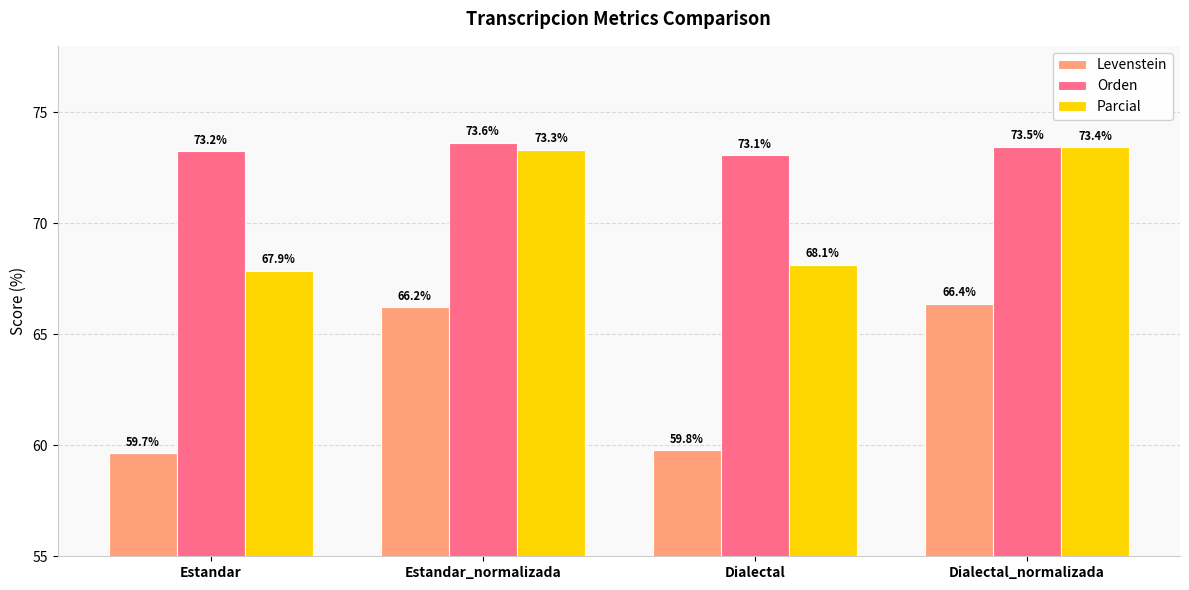

What is the value of the Levenstein bar at the 2nd from the left?

66.2